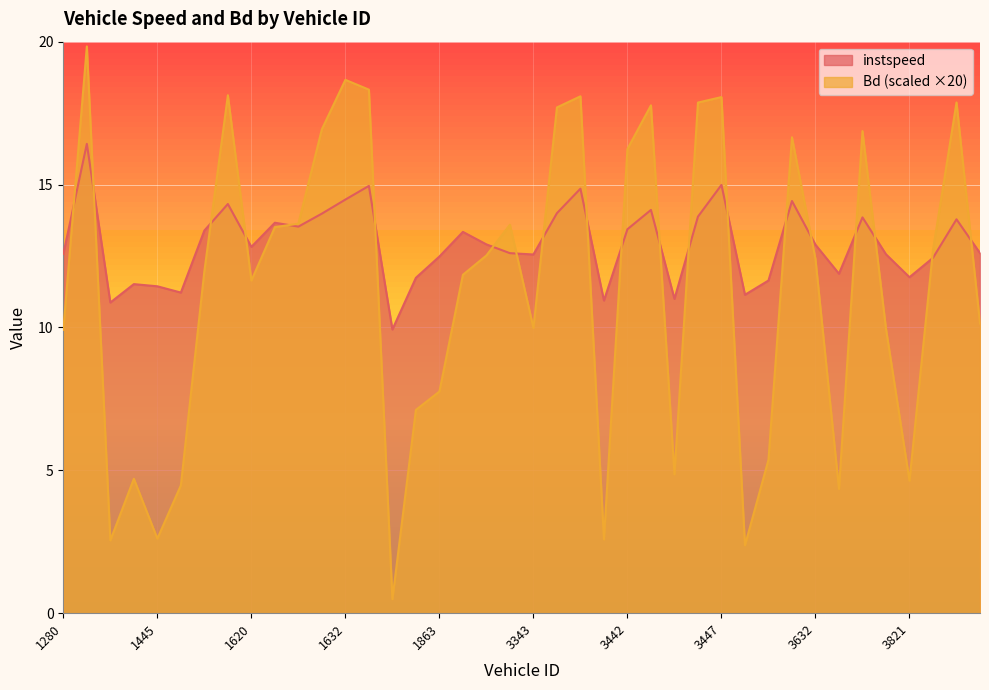

What is the lowest value of the Bd series?

0.5